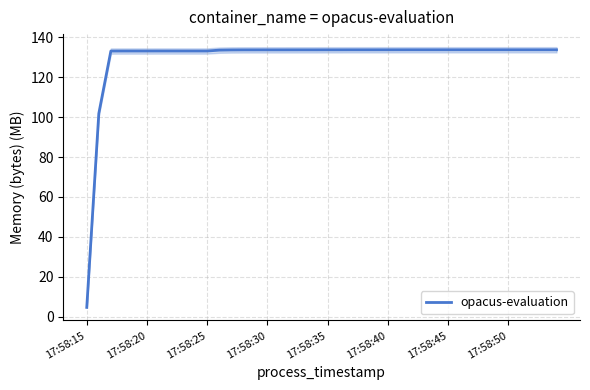

What is the ratio of the value at 11 to the value at 31?

1.0